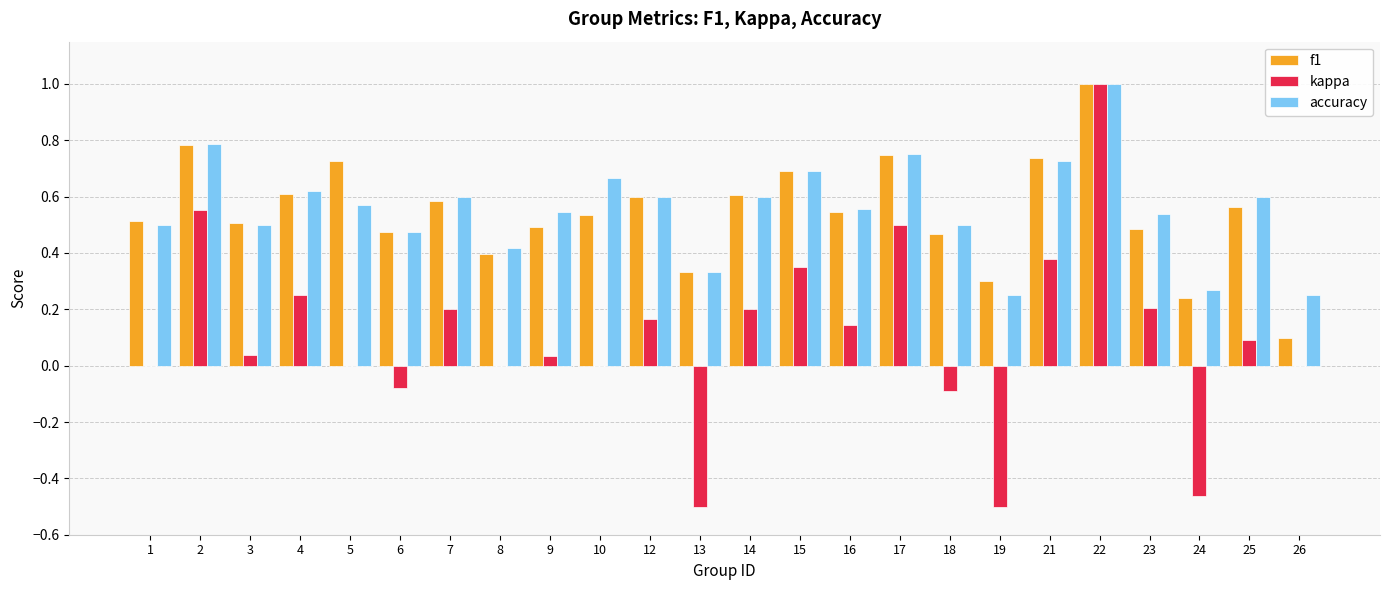

Which series has the widest spread of values?

kappa